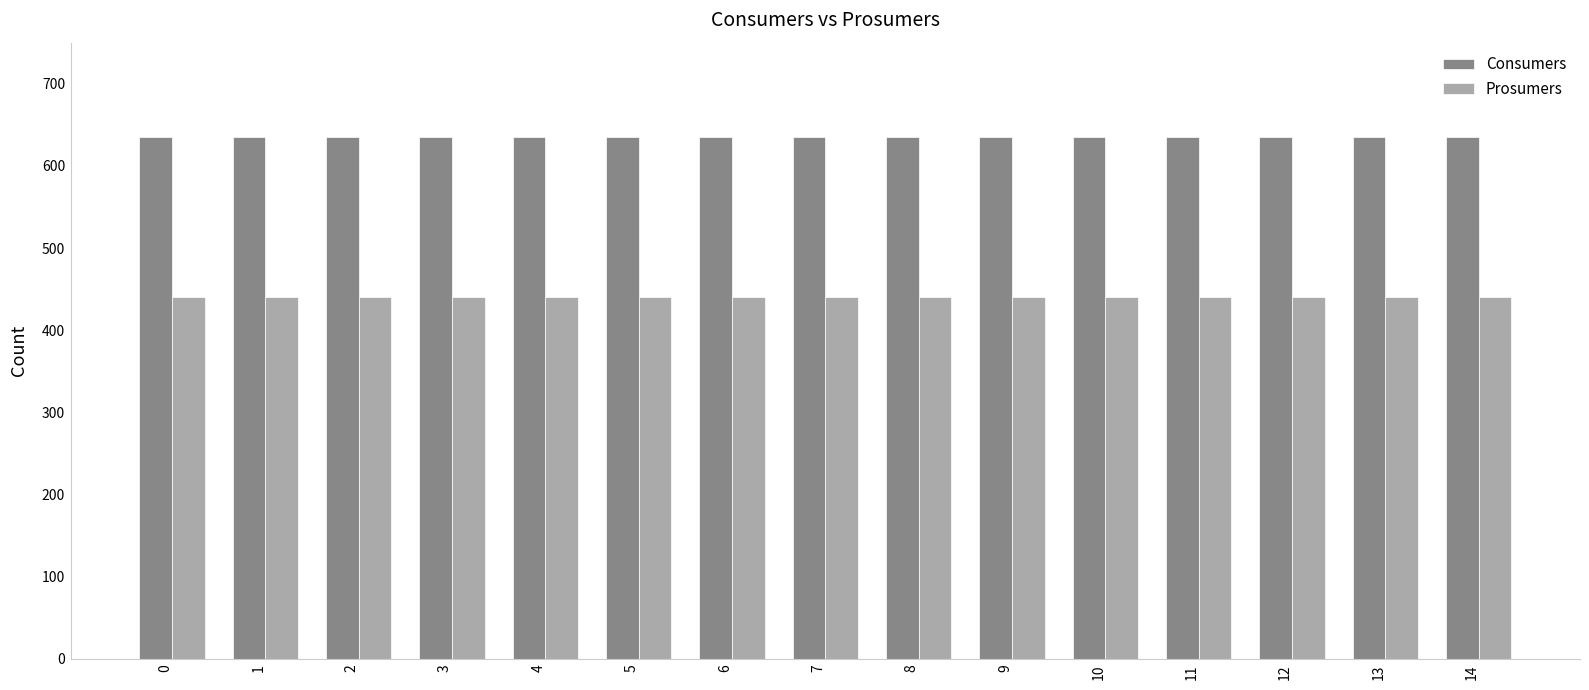

What is the value of the Prosumers bar at the 4th from the left?

440